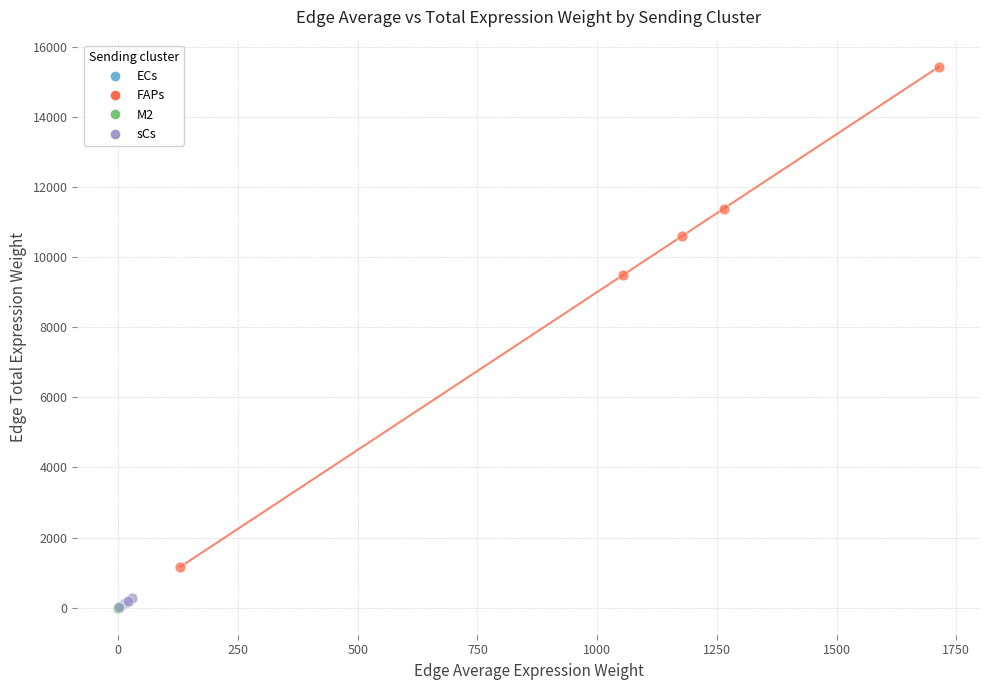

Which series has the widest spread of Y values?

FAPs